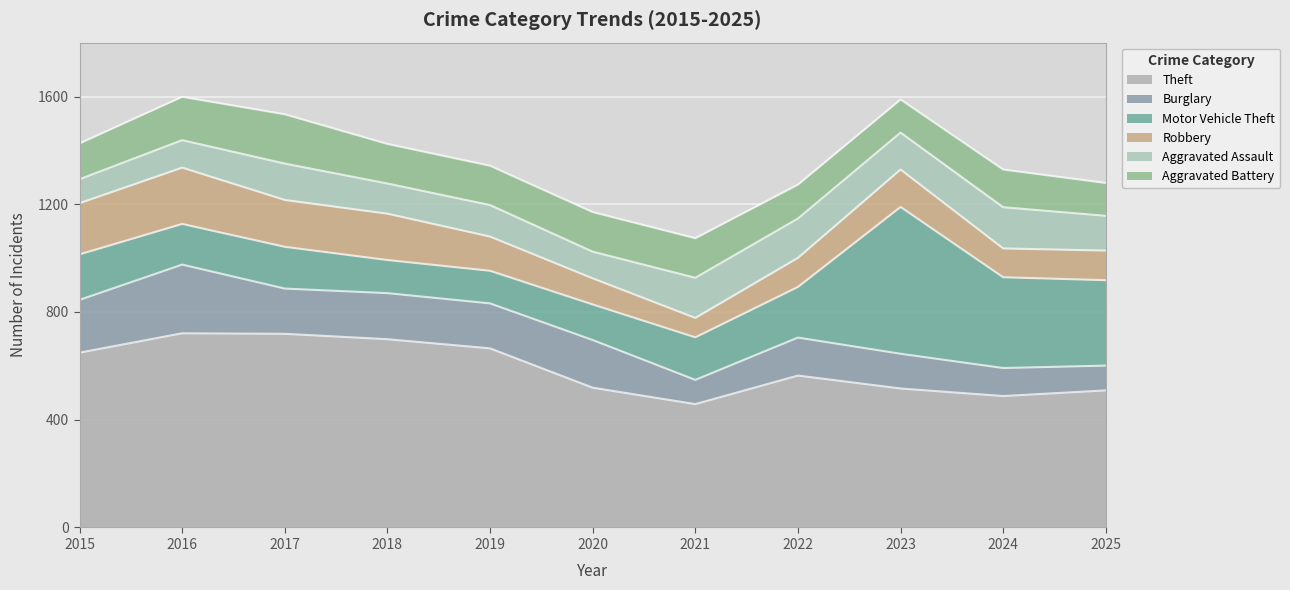

At which label does Theft reach its peak?

2016